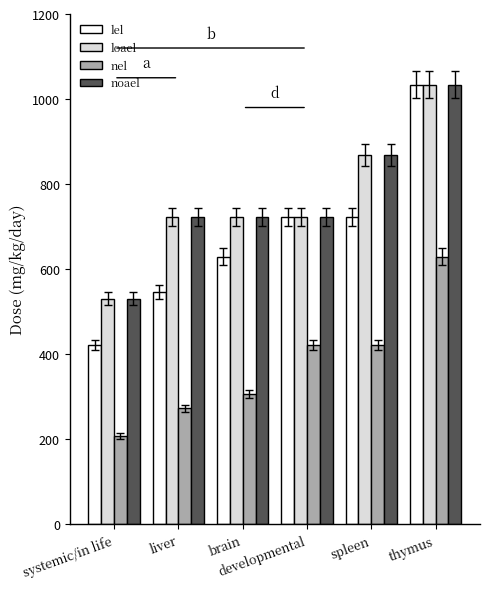

Reading left to right, extract all data points from this chart.

lel: systemic/in life=421.5	liver=545.0	brain=629.5	developmental=722.5	spleen=722.5	thymus=1033.8
loael: systemic/in life=530.5	liver=722.5	brain=722.5	developmental=722.5	spleen=868.0	thymus=1033.8
nel: systemic/in life=207.5	liver=273.0	brain=306.0	developmental=421.5	spleen=421.5	thymus=629.5
noael: systemic/in life=530.5	liver=722.5	brain=722.5	developmental=722.5	spleen=868.0	thymus=1033.8